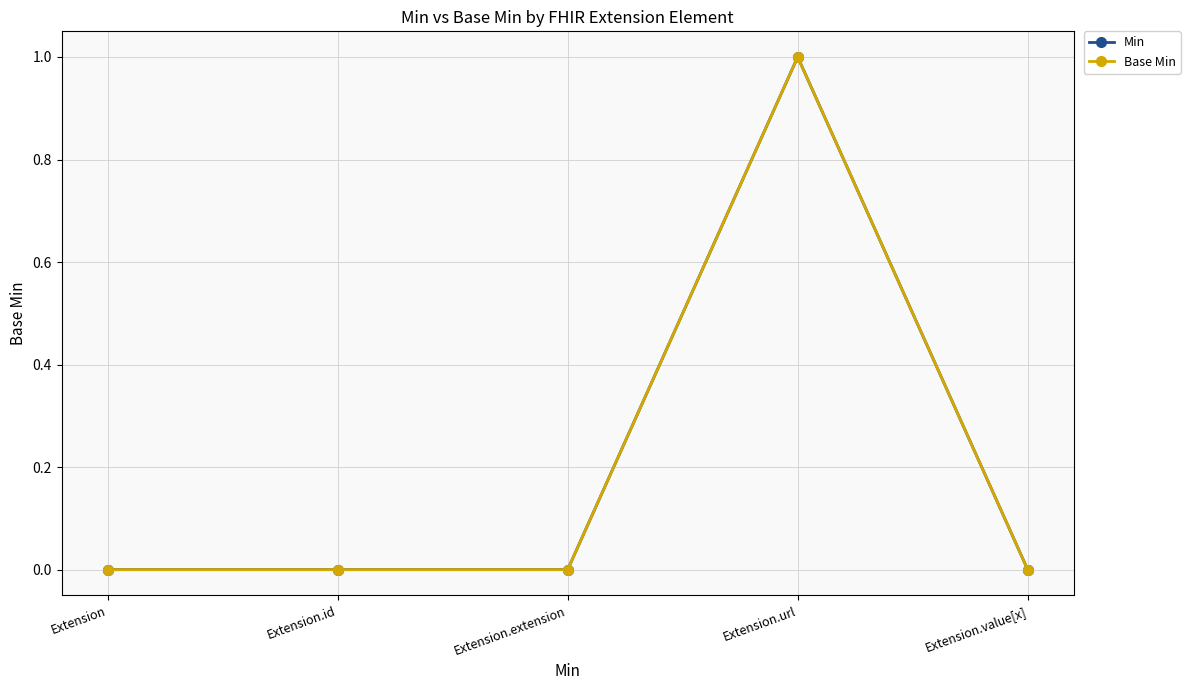

Is this an area chart (filled region under the line)?

No